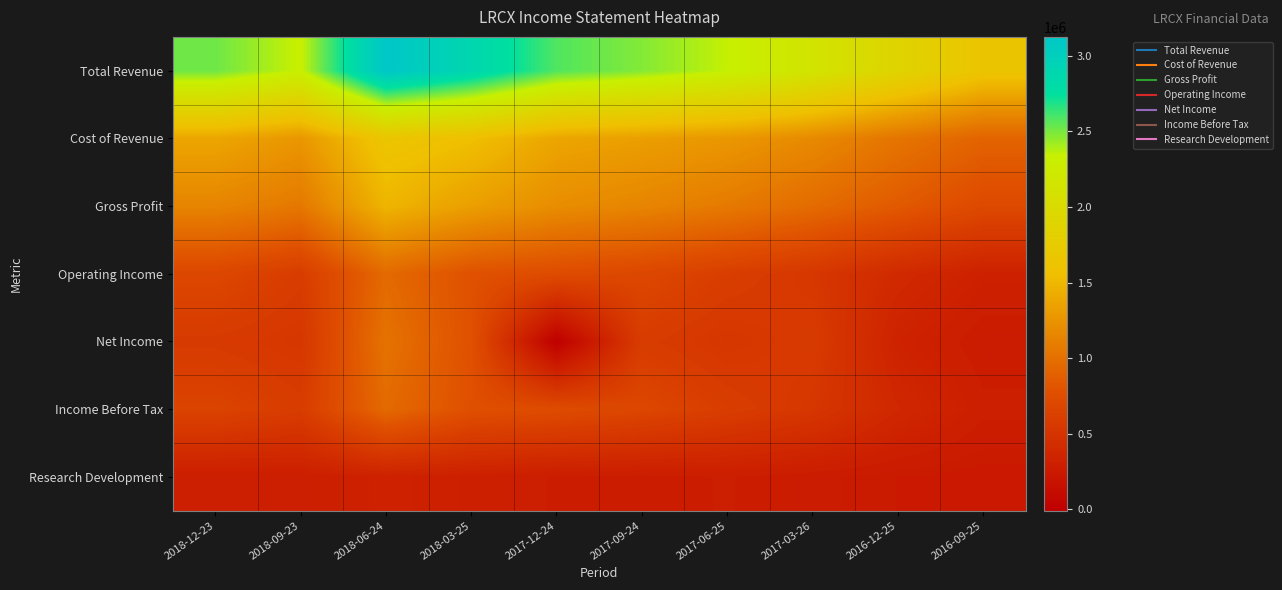

Between 2018-09-23 and 2016-09-25, which series saw the biggest shift?

Total Revenue